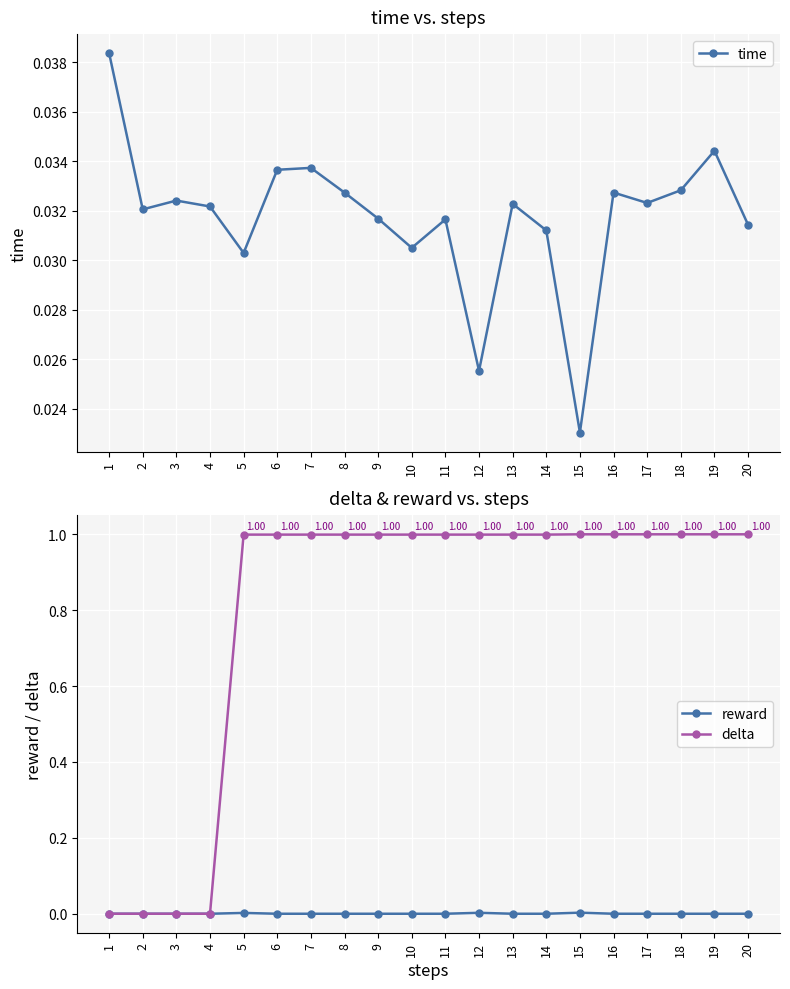

Rank the series by their maximum value, from highest to lowest.

delta, time, reward